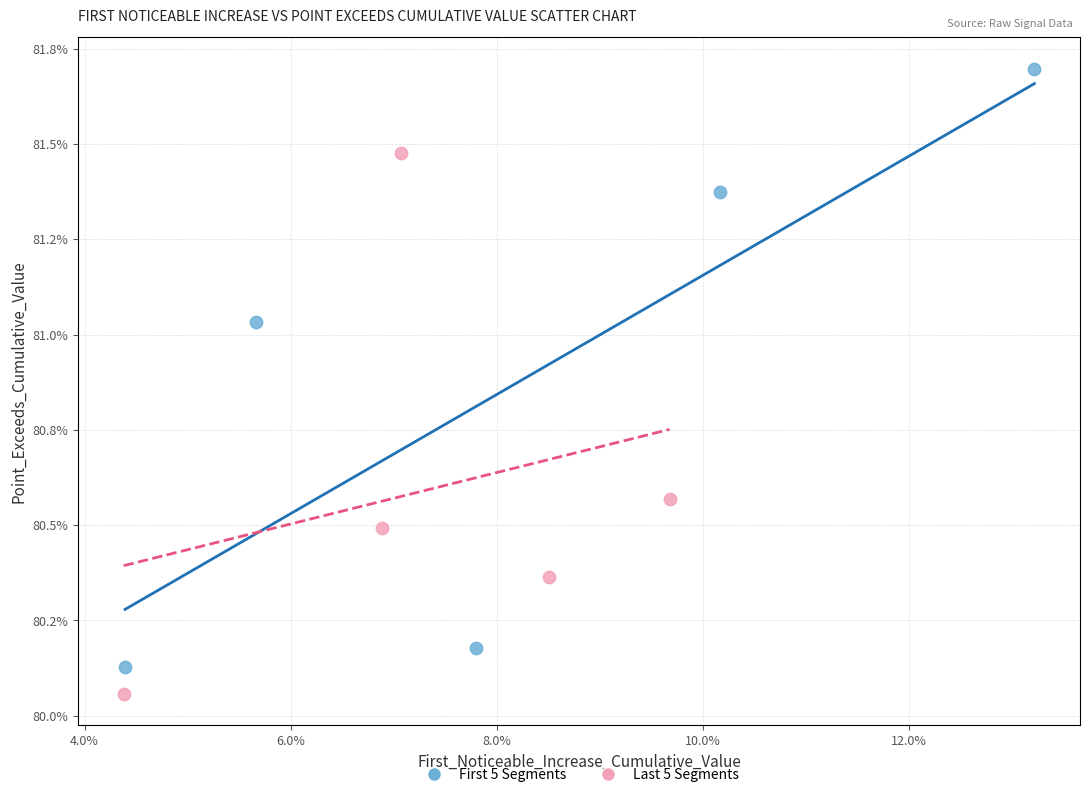

What are all the series names shown in the legend?

First 5 Segments, Last 5 Segments